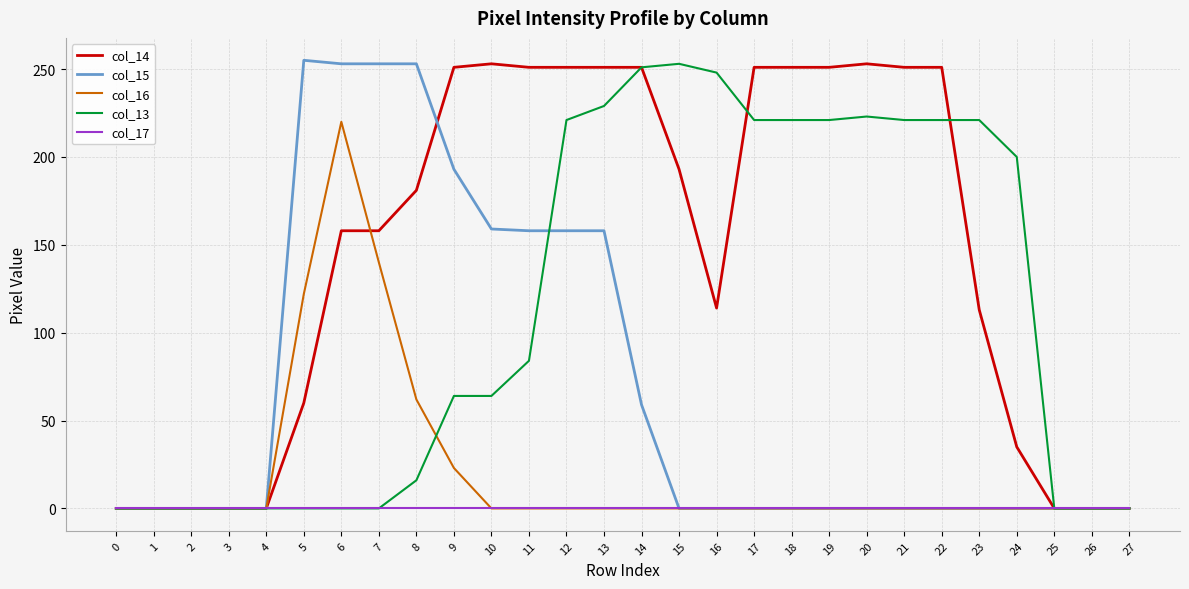

What is the difference between the highest and lowest values at 6?

253